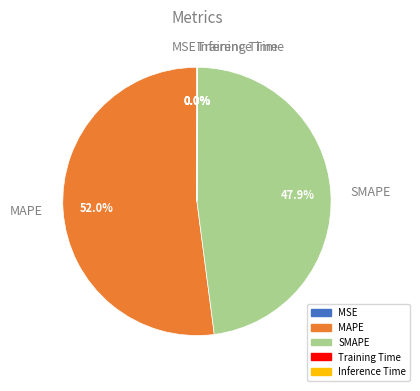

Which category has the biggest portion of the pie?

MAPE